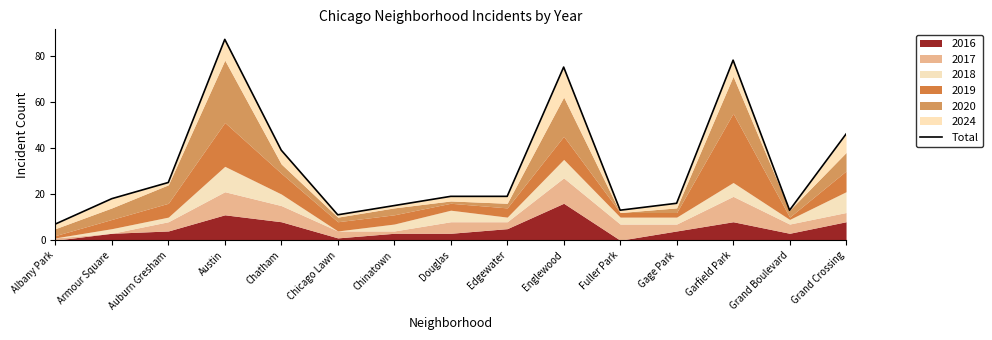

What is the difference between the maximum and minimum values?

80